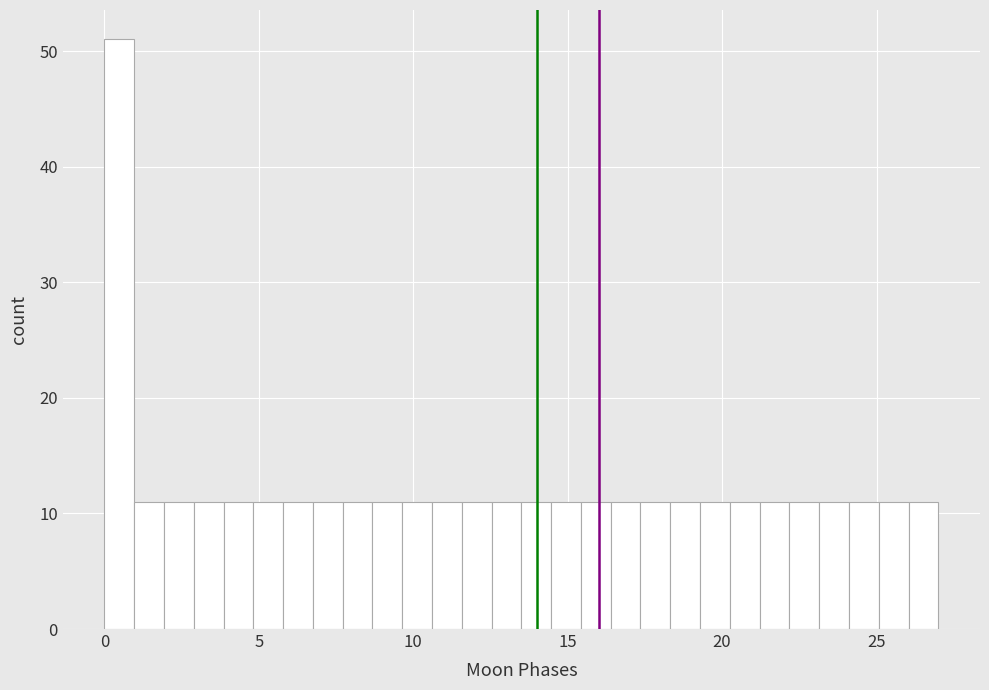

Read against the x-axis, roughly where is the centre of the tallest bar?

0.5